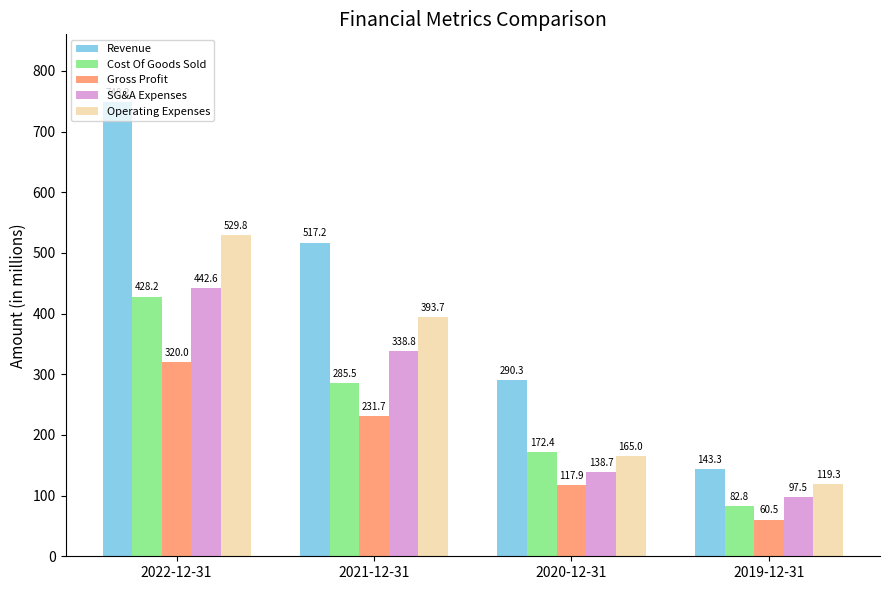

Is the value of Operating Expenses at 2020-12-31 greater than the value of Revenue at 2020-12-31?

No